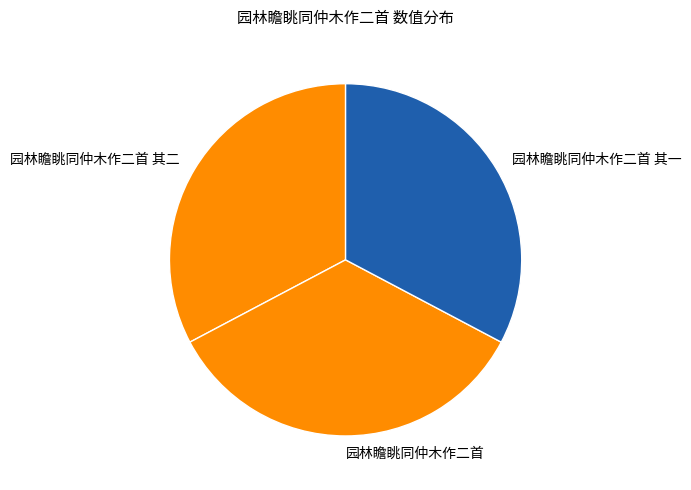

Do 园林瞻眺同仲木作二首 其二 and 园林瞻眺同仲木作二首 其一 together represent more than half of the pie?

Yes